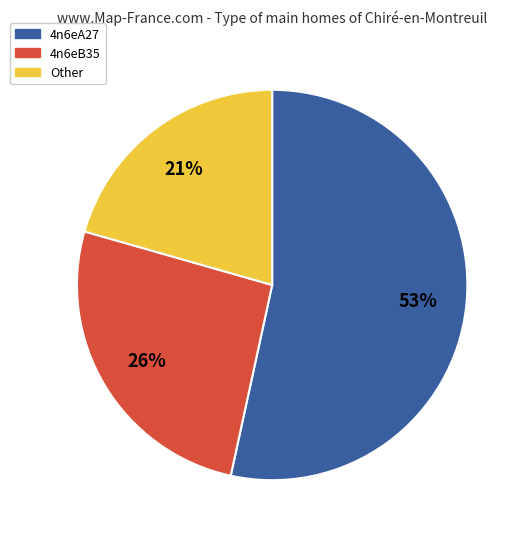

To the nearest percent, what is the average slice percentage?

33%